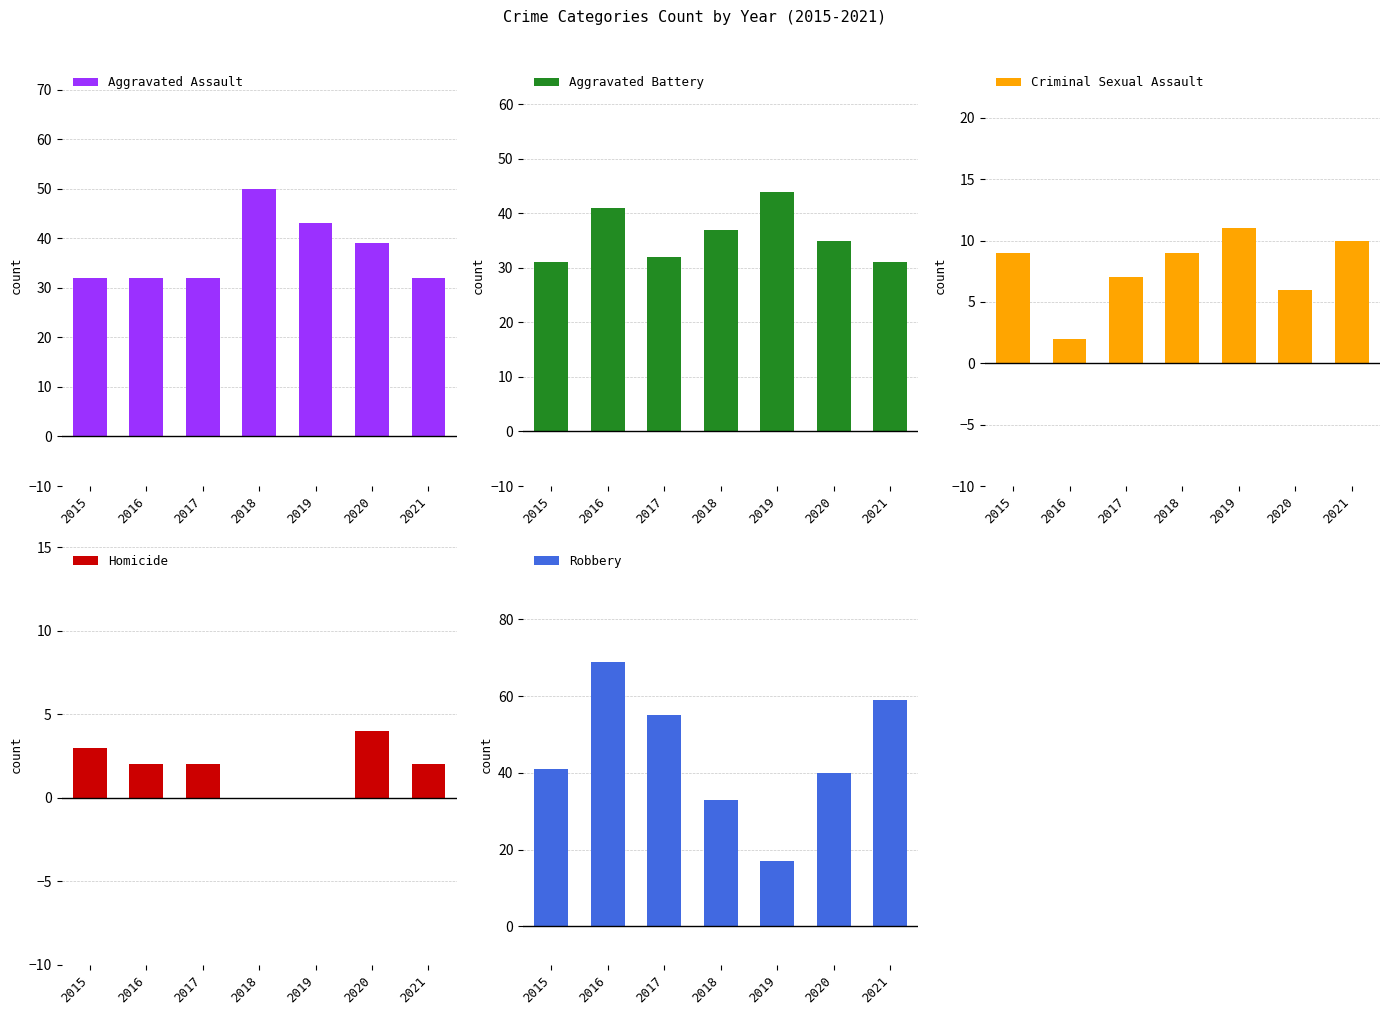

At which label does Aggravated Battery reach its minimum?

2015